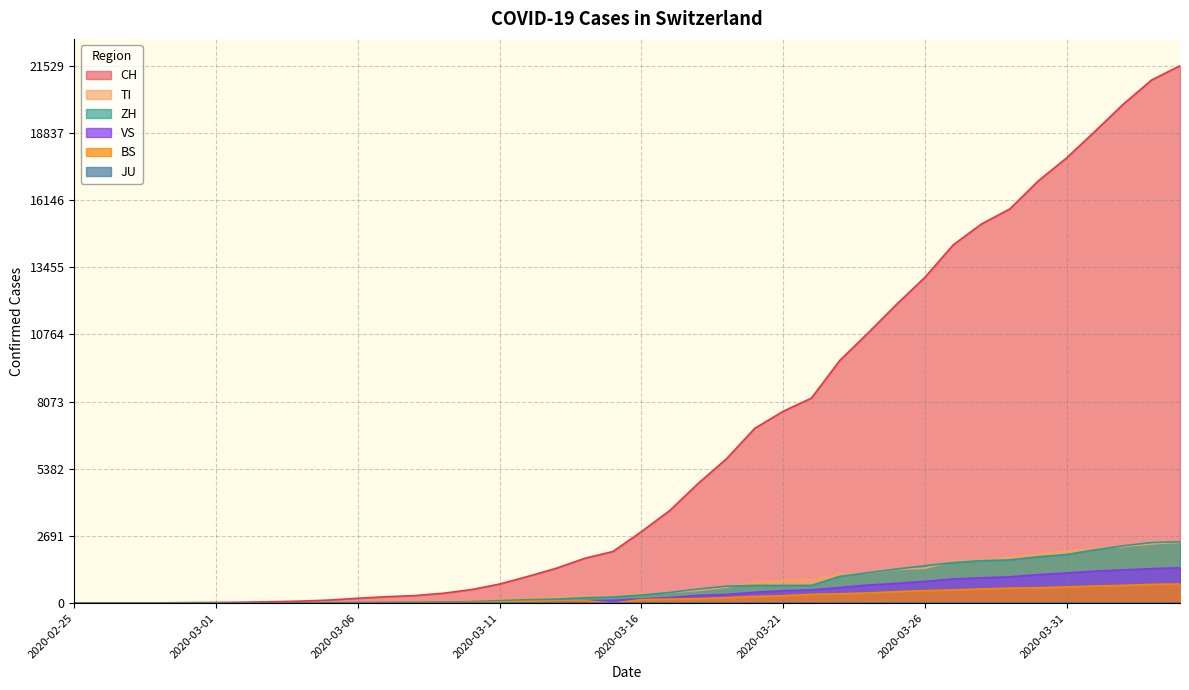

Which series has the widest spread of values?

CH